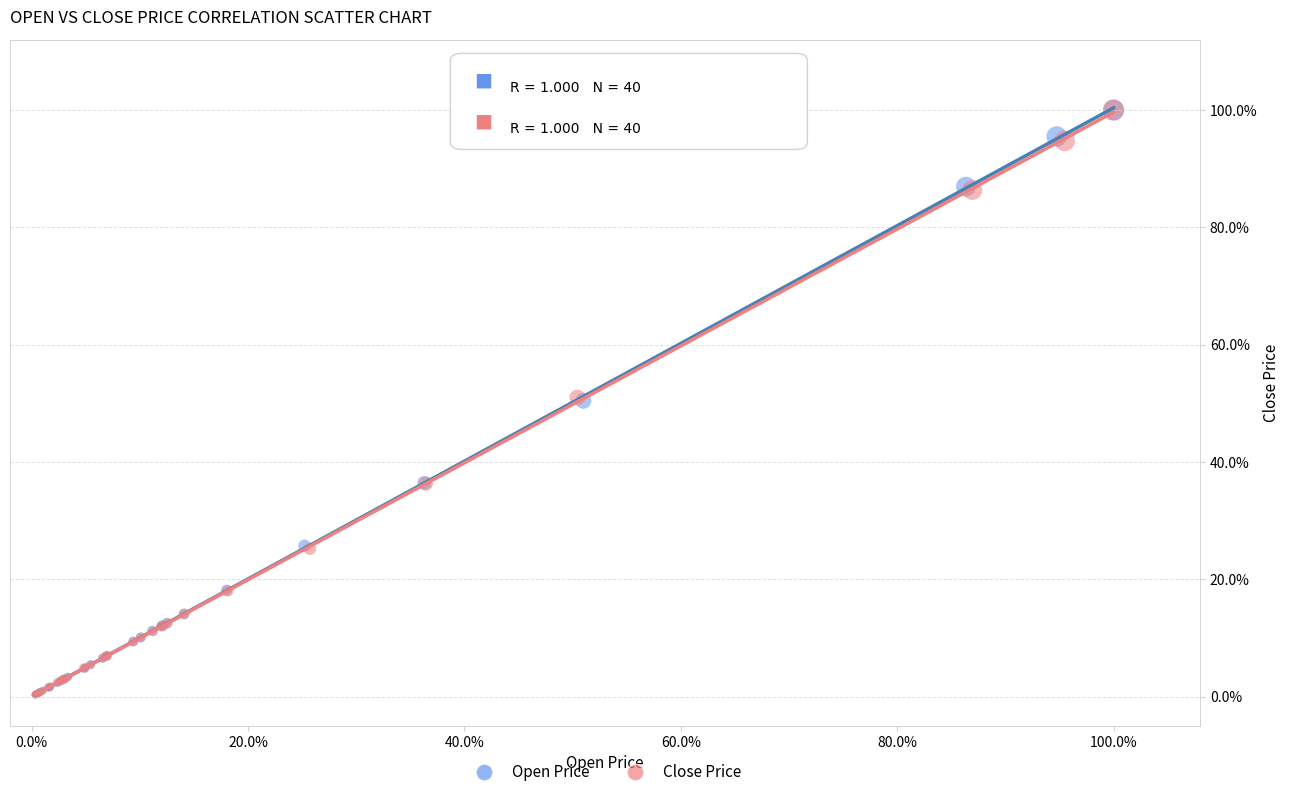

What are all the series names shown in the legend?

Open Price, Close Price